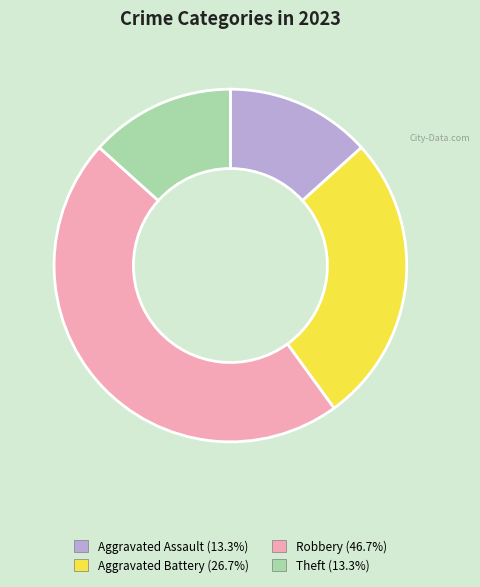

What is the ratio of the value at Aggravated Assault to the value at Robbery?

0.3